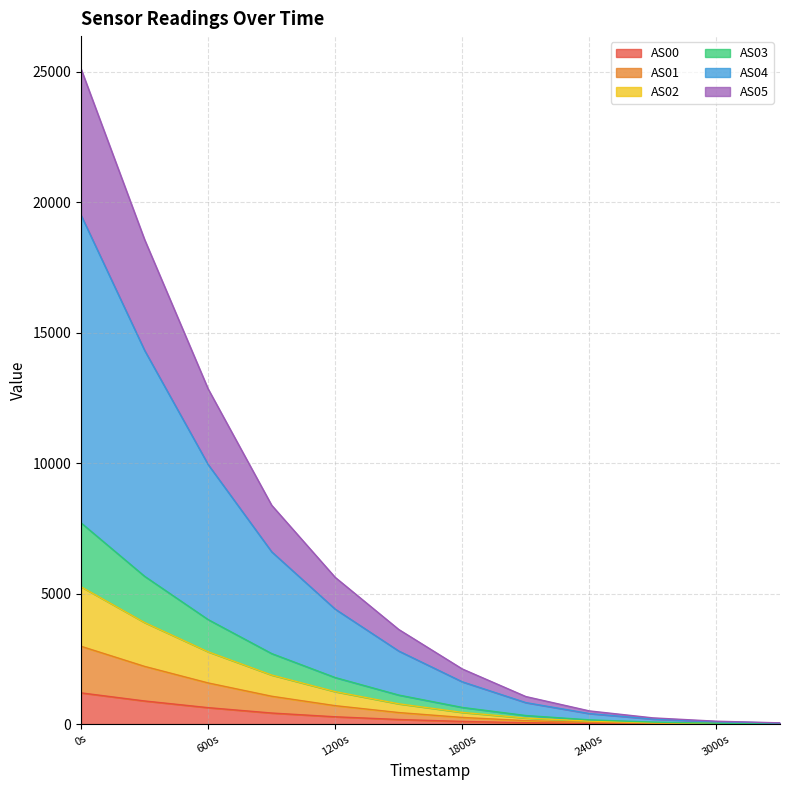

True or false: AS04 and AS03 intersect in this chart.

False